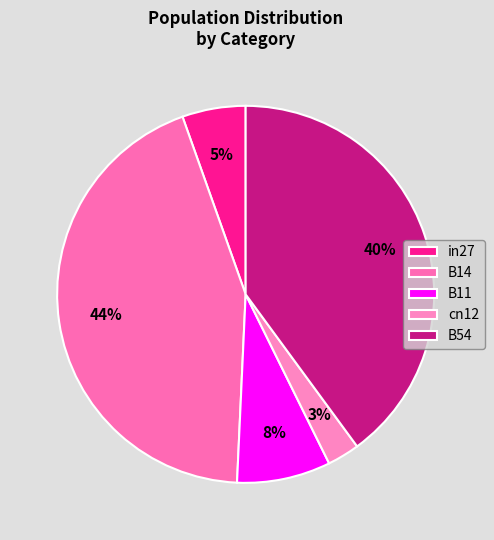

To the nearest percent, what is the combined percentage of B14 and in27?

49%